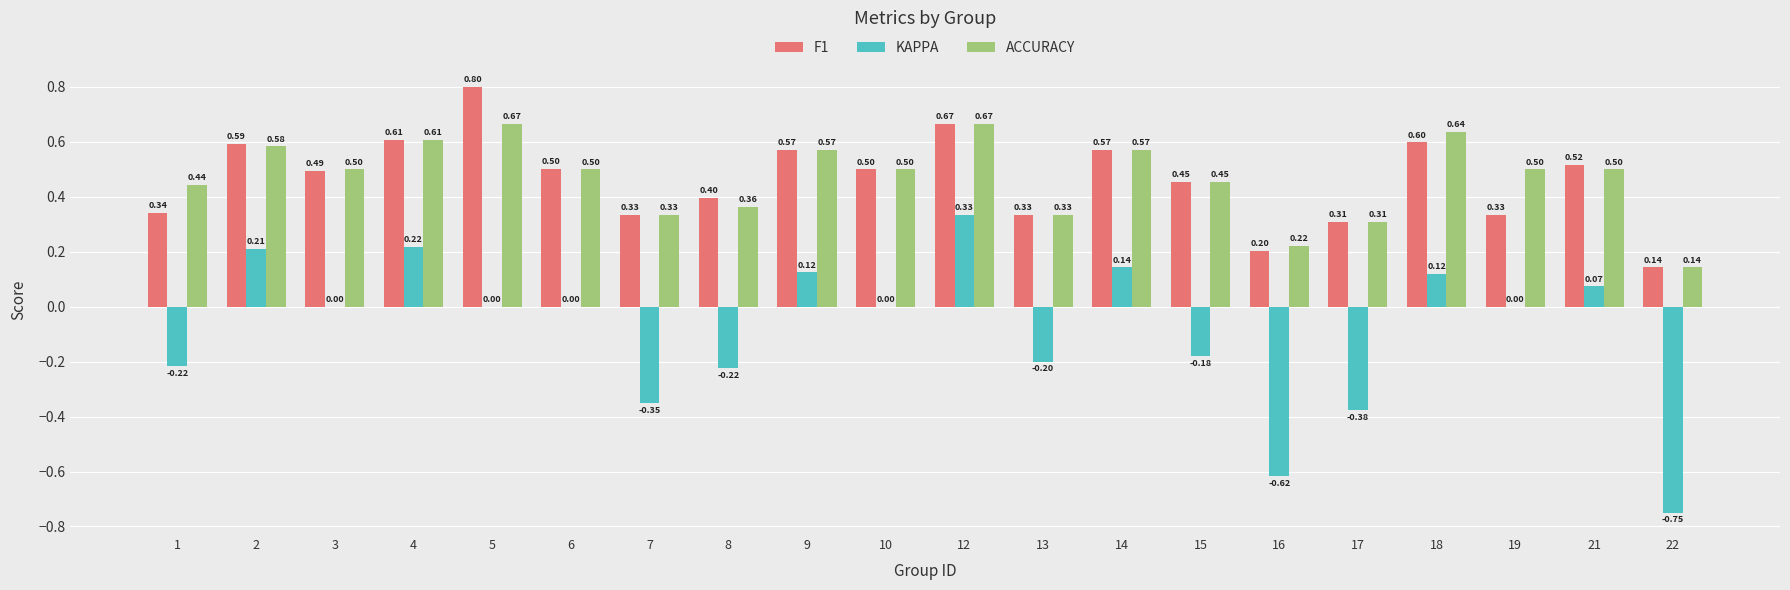

At which category is the sum across all series the highest?

12